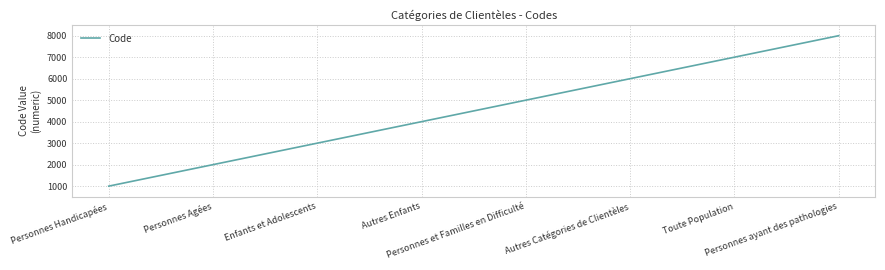

What is the difference between the second highest and second lowest values?

5000